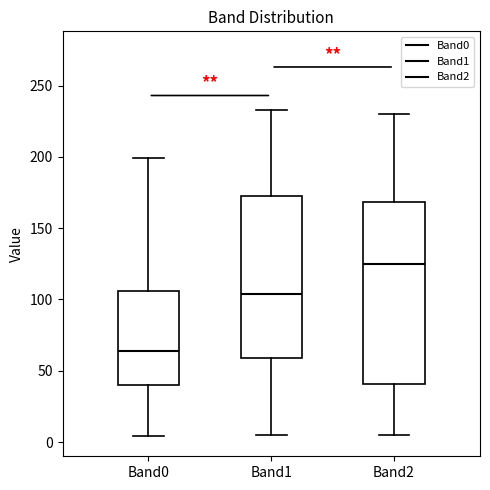

Reading left to right, read every box against the y-axis: the position of its median line, the range the box covers, and the ends of its whiskers. The values are not printed on the chart, so give them approximately, as read against the axis.

Band0: median 65, box 40 to 105, whiskers 5 to 200
Band1: median 105, box 60 to 170, whiskers 5 to 235
Band2: median 125, box 40 to 170, whiskers 5 to 230